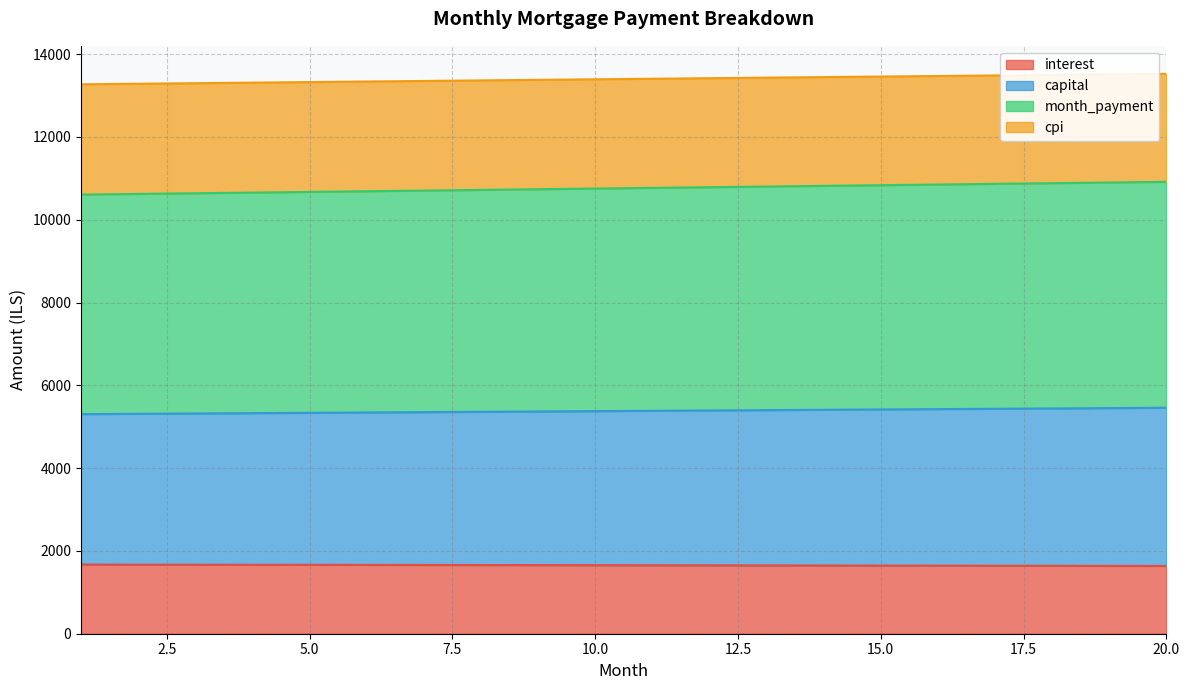

Which category has the highest value in the month_payment series?

20